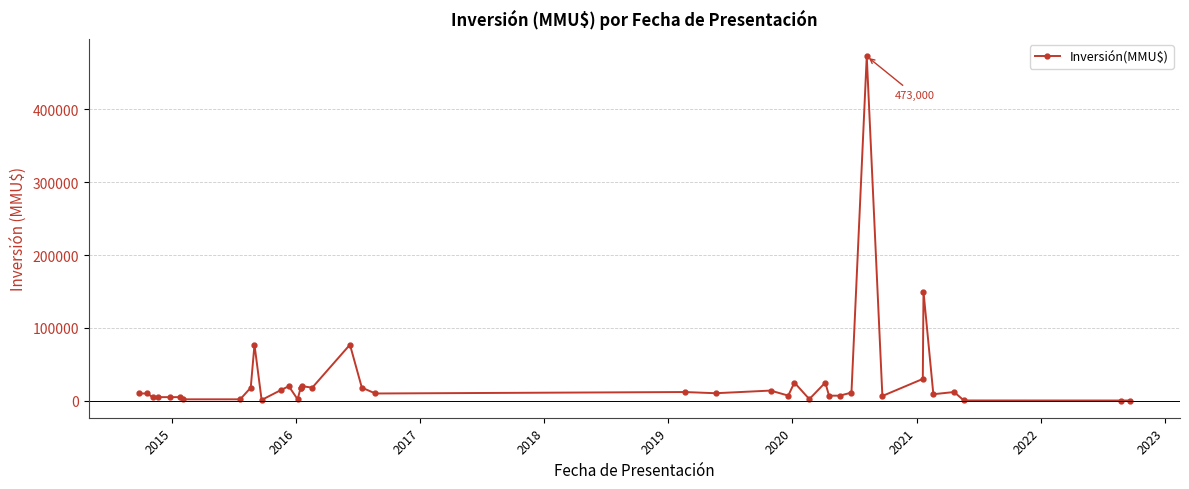

True or false: the data has more than 2 interior local peaks.

True